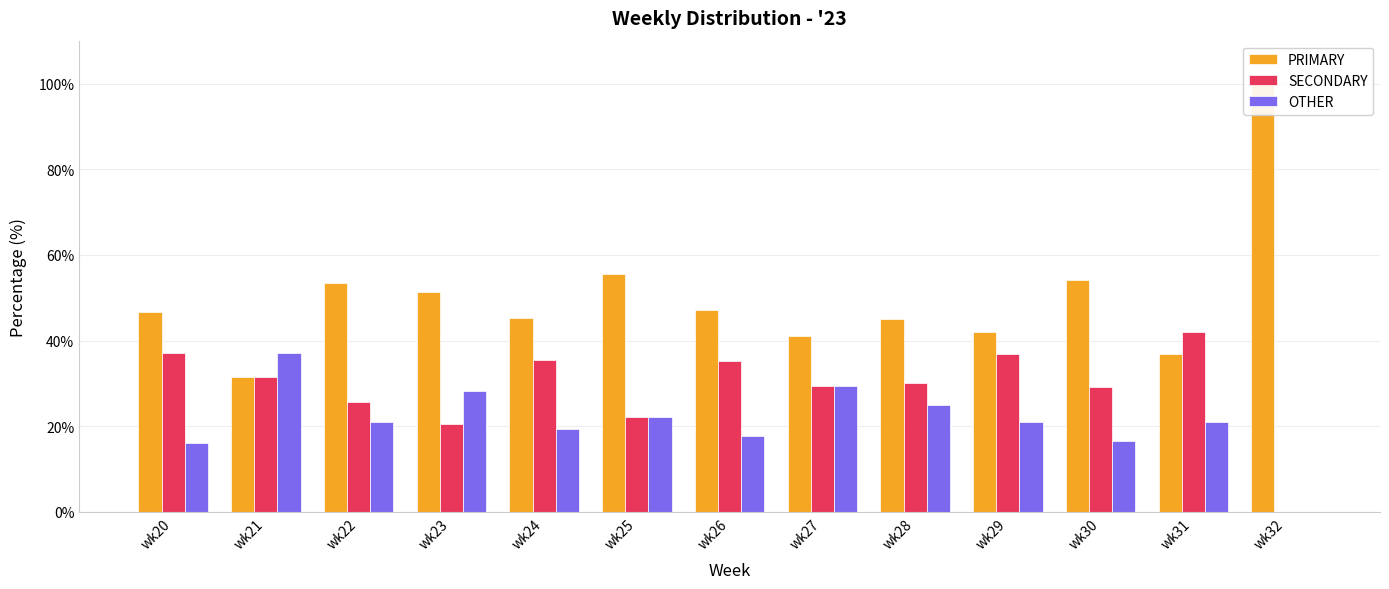

How many bars are there in each group?

3